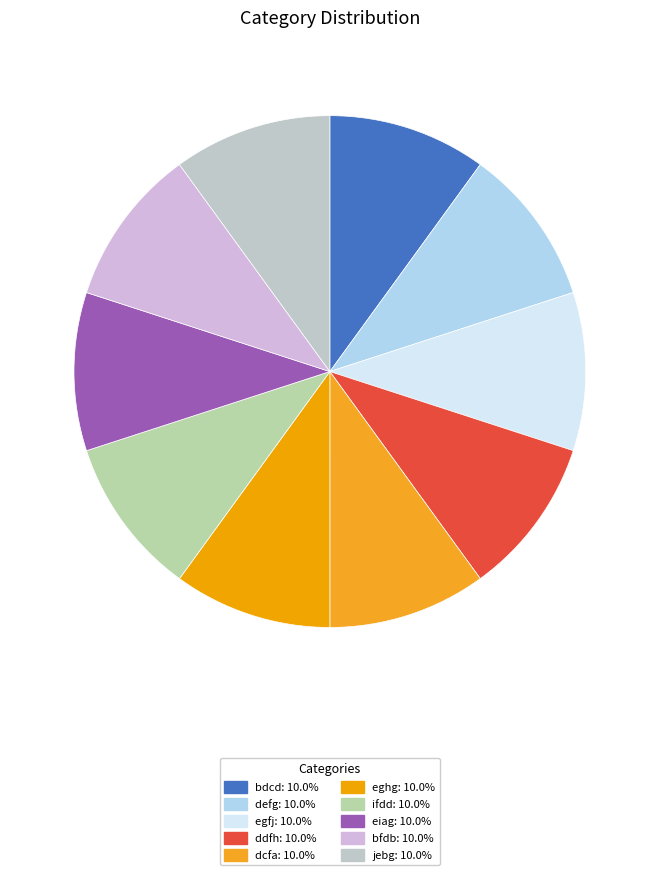

How many slices are in this pie chart?

10